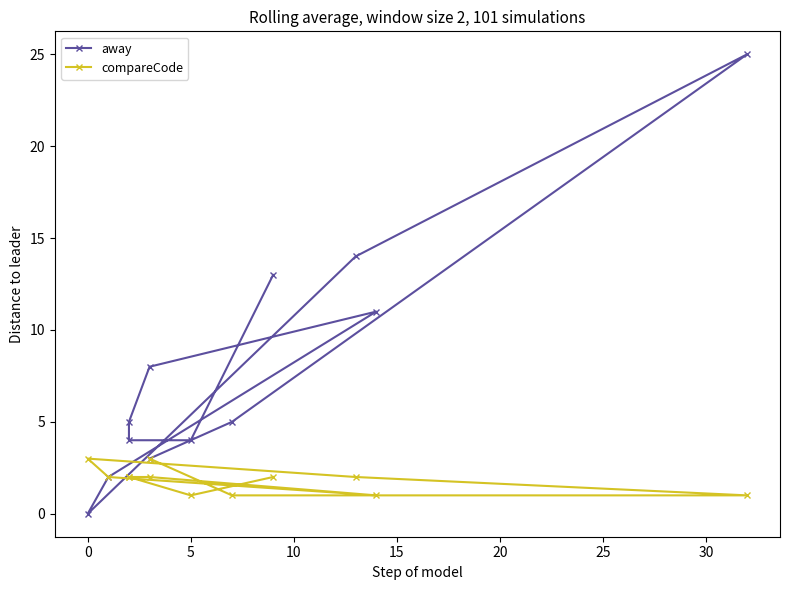

What is the sum of all away values?

94